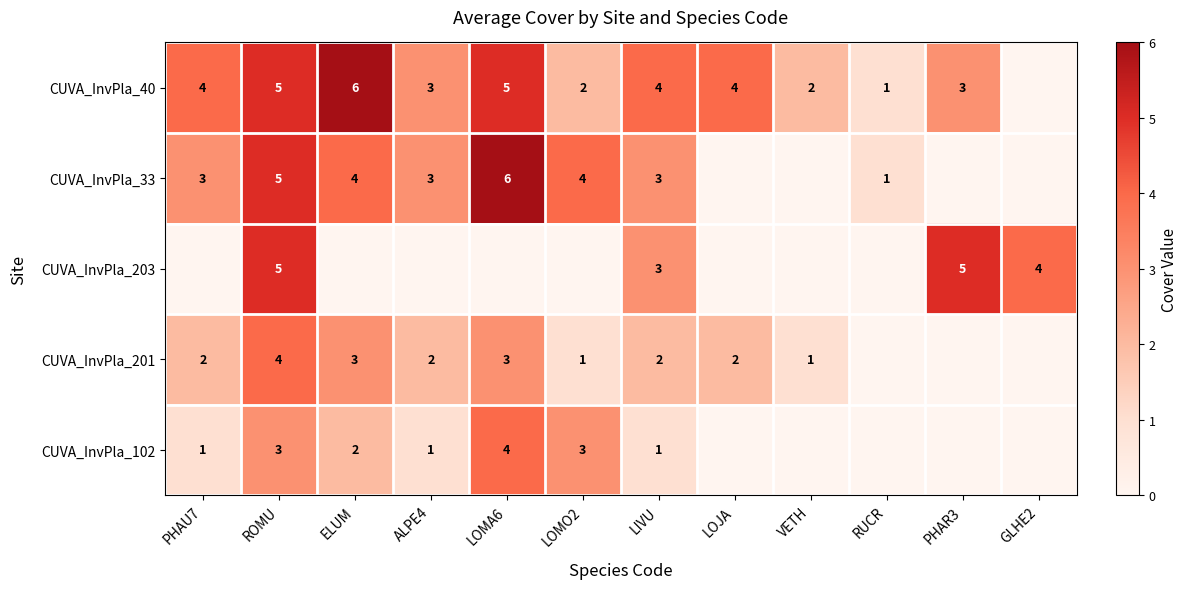

Is it true that CUVA_InvPla_201 equals 1 at LOMA6?

False